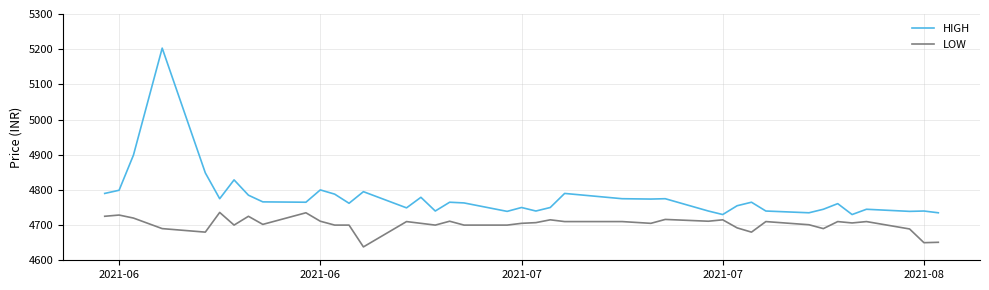

What is the maximum value shown in the chart?

5203.0